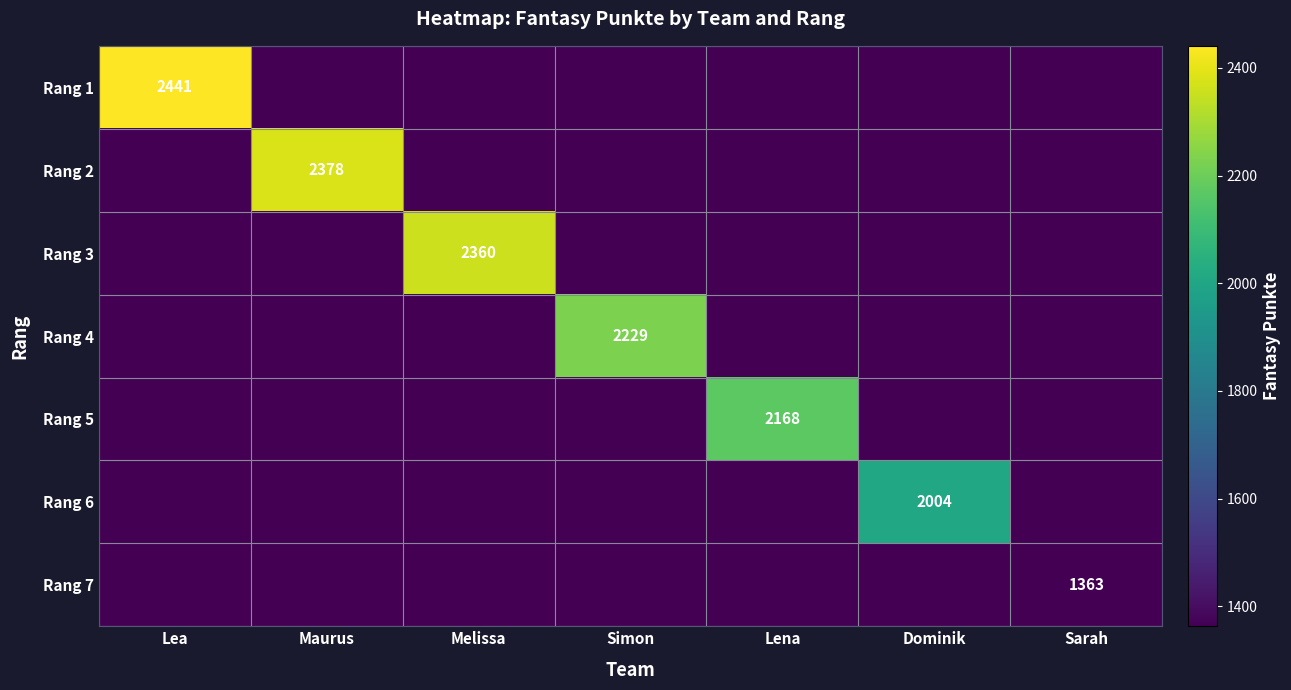

At how many categories does at least one series exceed 17?

7